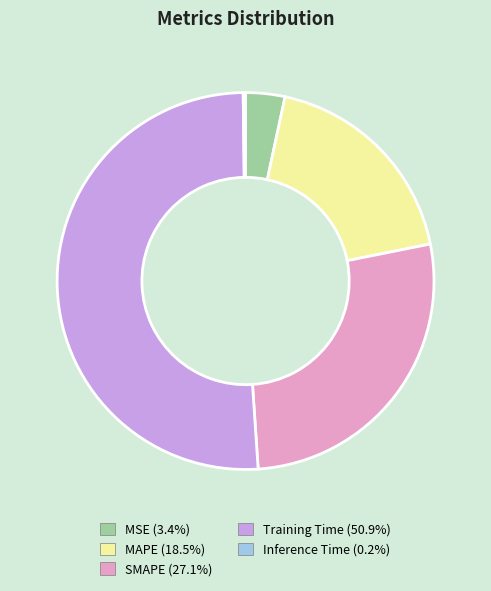

Which slice is the largest?

Training Time